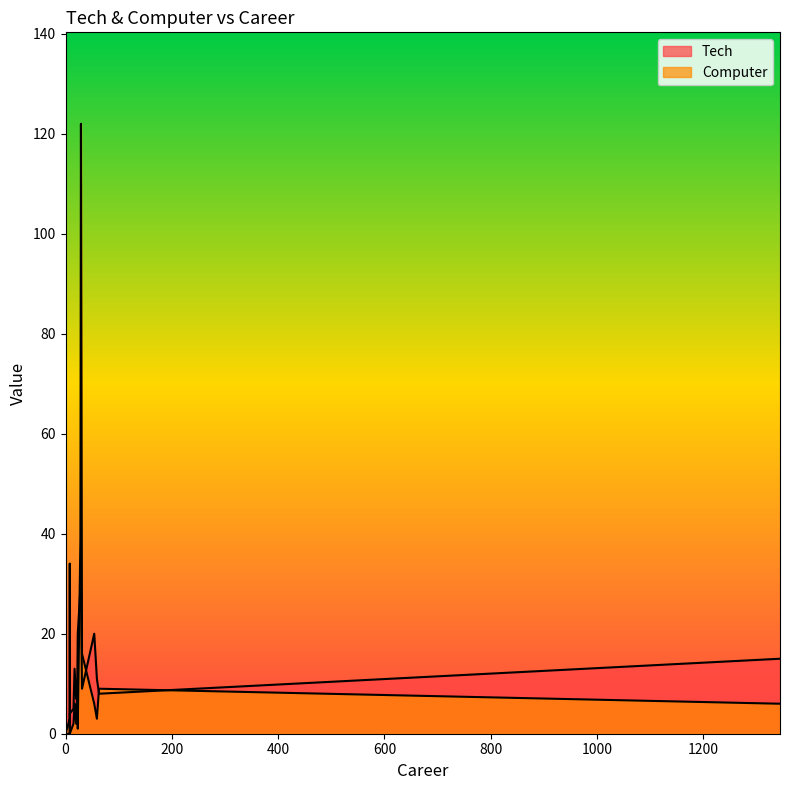

At which category is the sum across all series the highest?

29